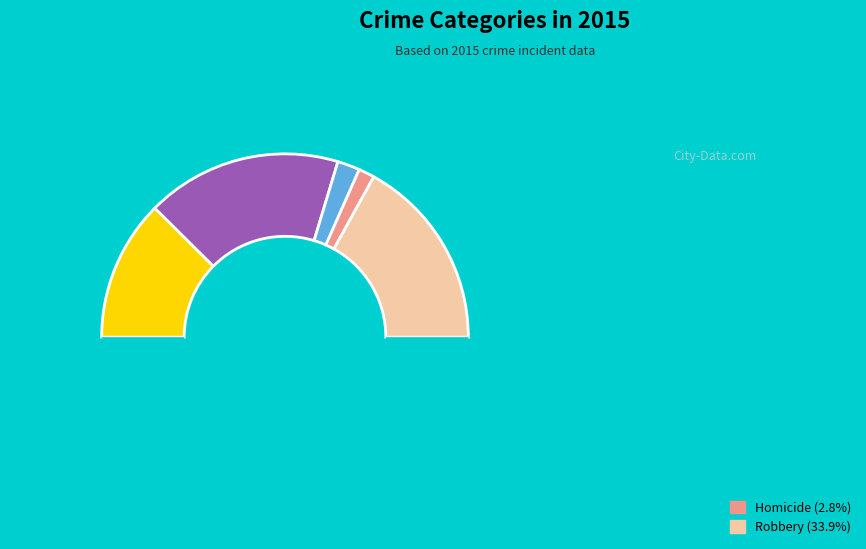

To the nearest percent, what is the average slice percentage?

20%